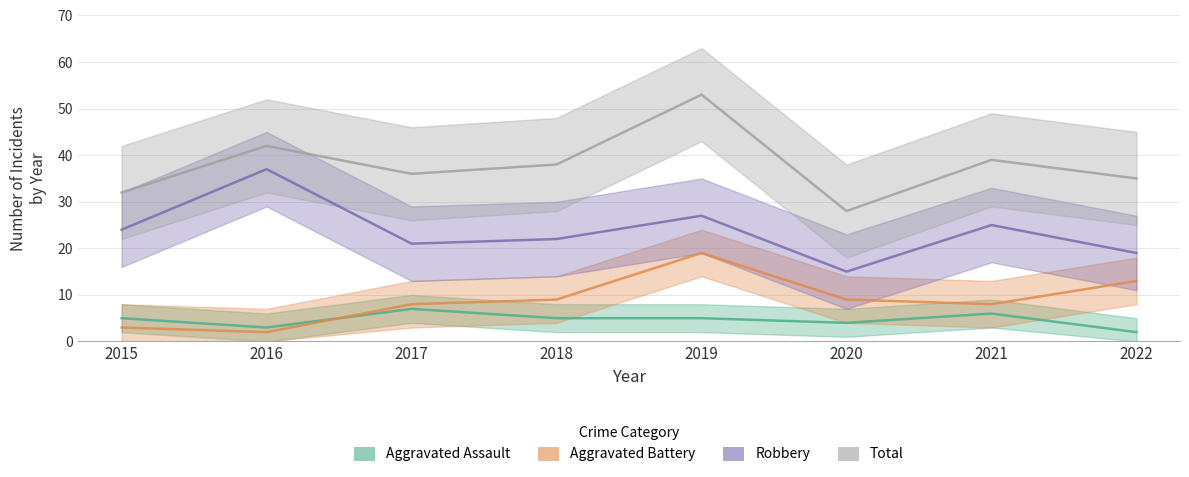

Which series has the largest range (max minus min)?

Total